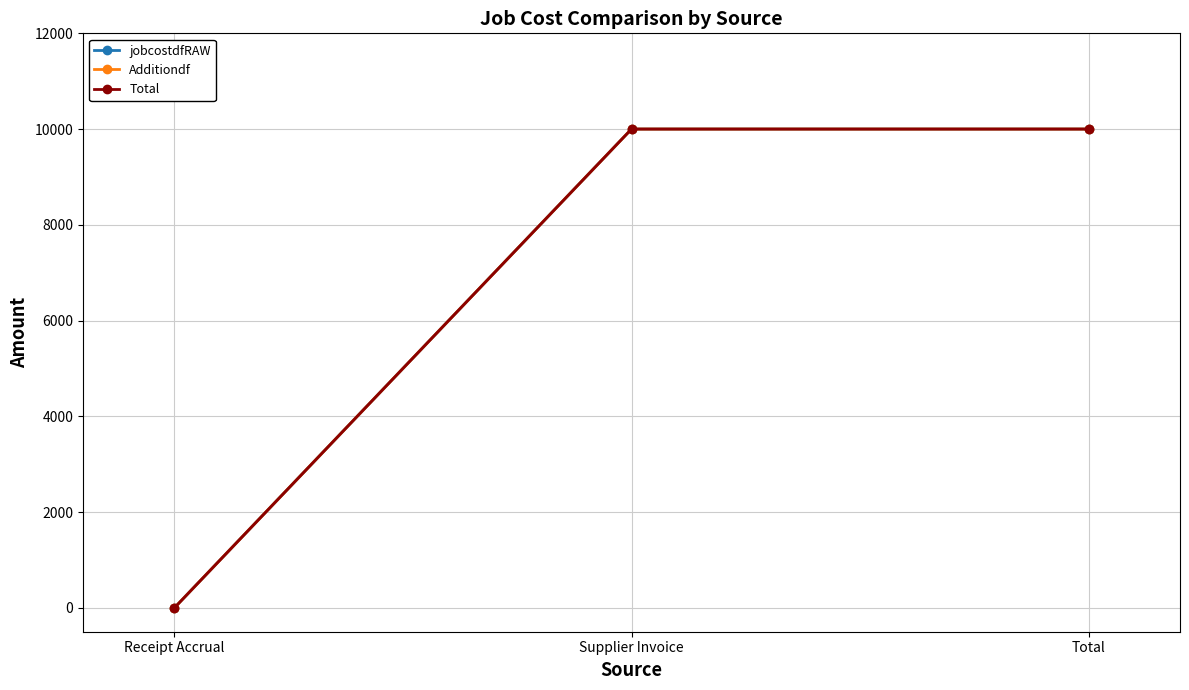

True or false: Total has a value of 2899.6 at Supplier Invoice.

False